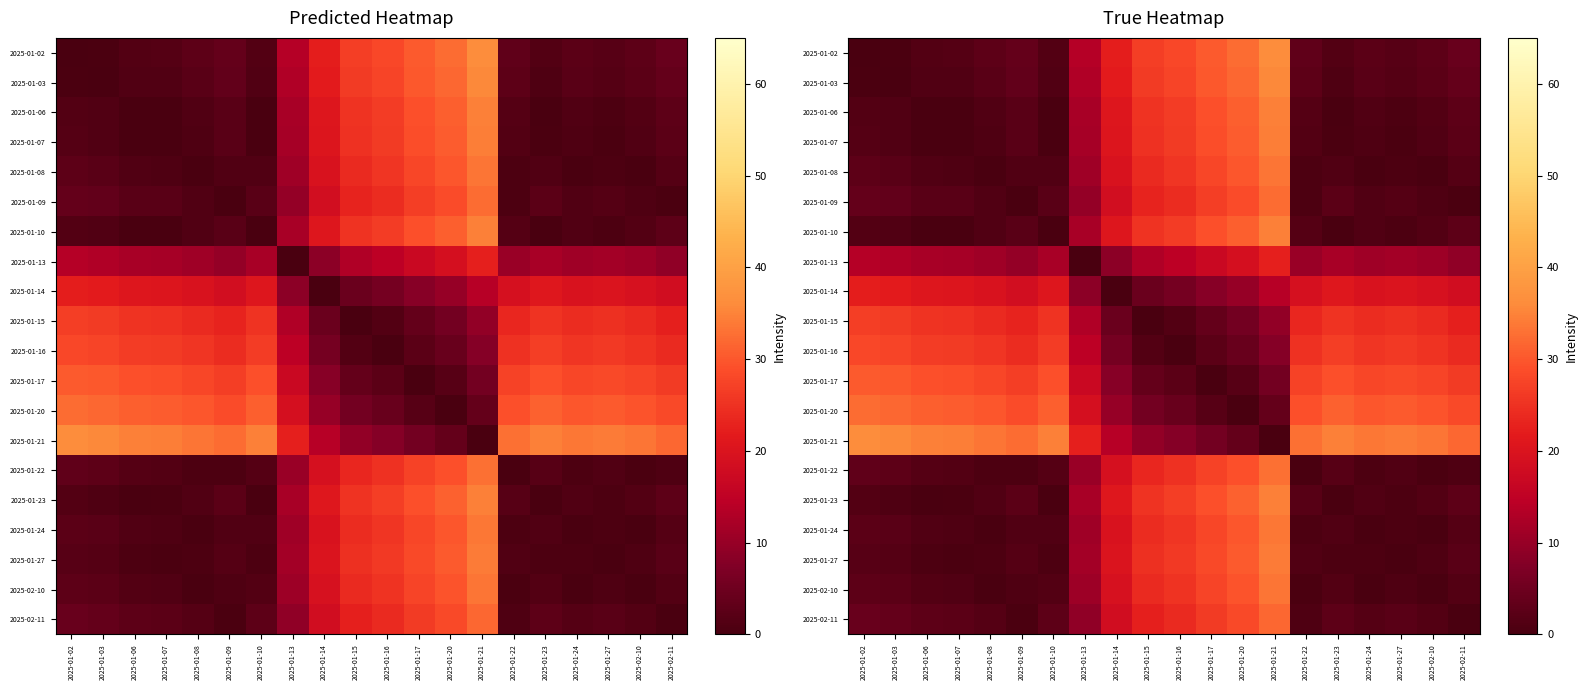

At which category does the chart reach its minimum across all series?

2025-01-02